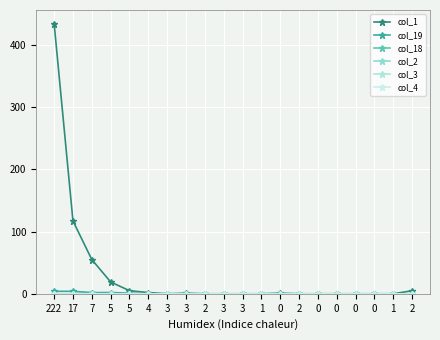

Is this an area chart (filled region under the line)?

No